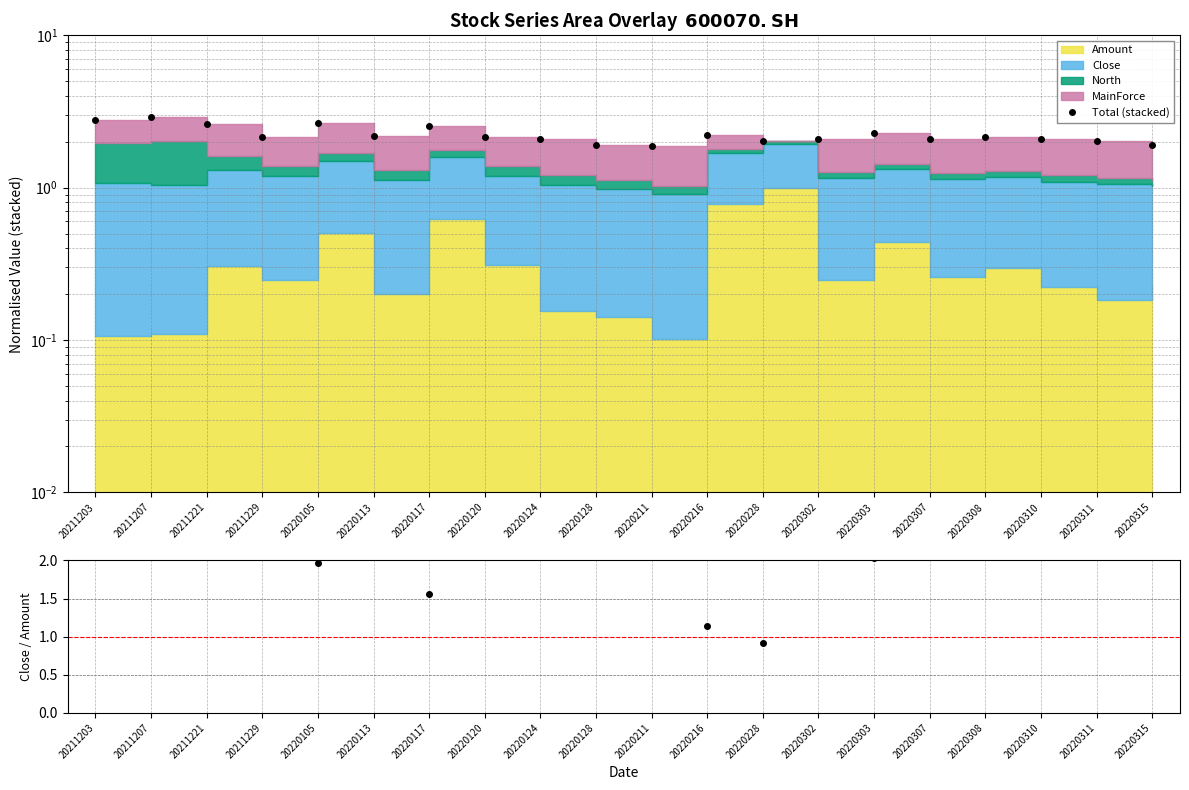

Reading left to right, transcribe all the data shown in this chart.

Total (stacked): 20211203=2.8	20211207=2.9	20211221=2.6	20211229=2.1	20220105=2.7	20220113=2.2	20220117=2.5	20220120=2.2	20220124=2.1	20220128=1.9	20220211=1.9	20220216=2.2	20220228=2.0	20220302=2.1	20220303=2.3	20220307=2.1	20220308=2.1	20220310=2.1	20220311=2.0	20220315=1.9
Close/Amount ratio: 20211203=9.1	20211207=8.5	20211221=3.3	20211229=3.8	20220105=2.0	20220113=4.6	20220117=1.6	20220120=2.9	20220124=5.7	20220128=5.9	20220211=8.0	20220216=1.1	20220228=0.9	20220302=3.7	20220303=2.0	20220307=3.4	20220308=2.9	20220310=3.9	20220311=4.8	20220315=3.5